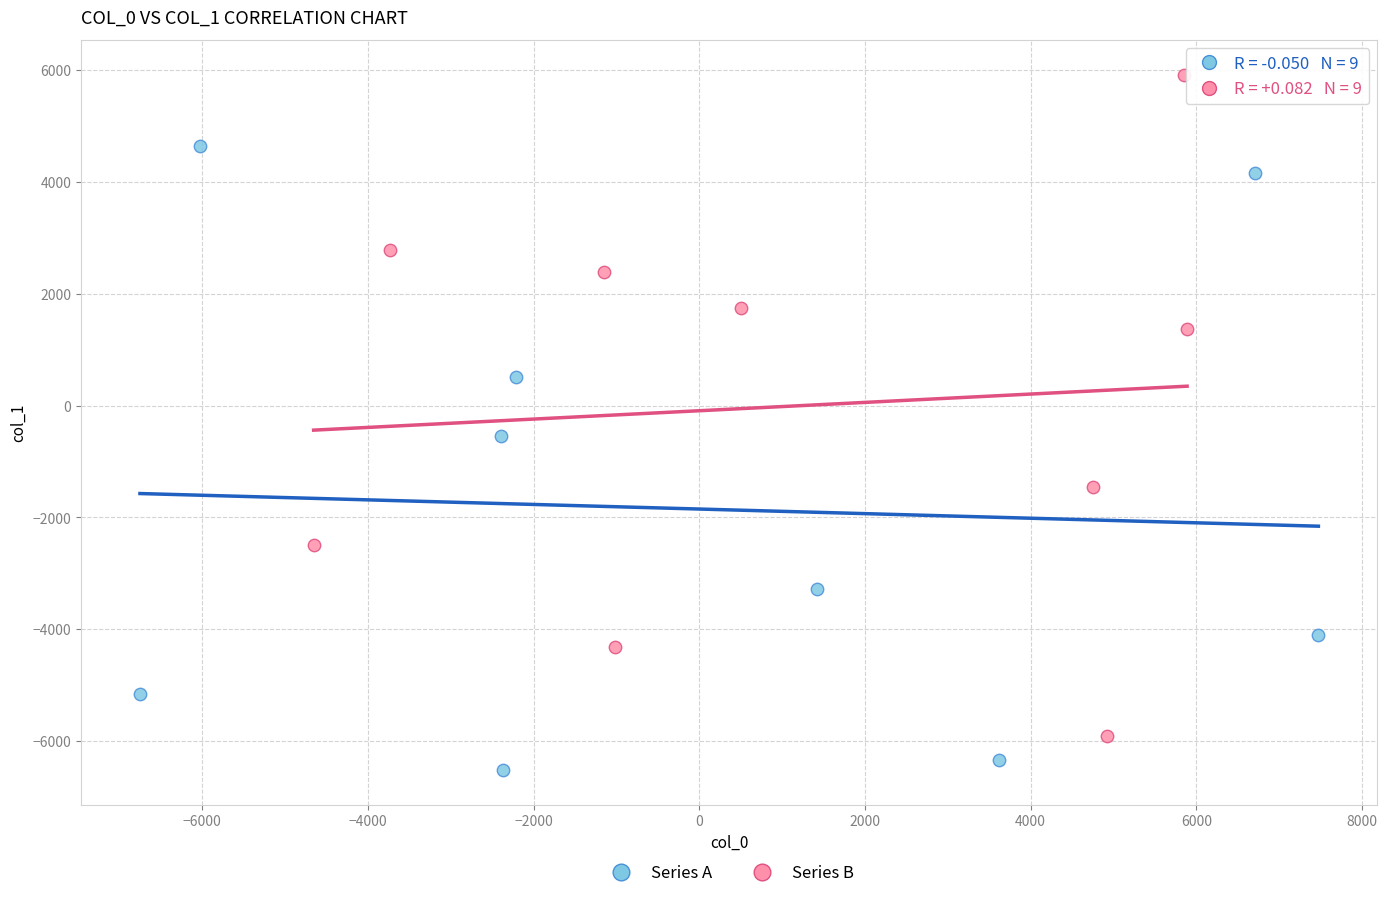

What are all the series names shown in the legend?

Series A, Series B